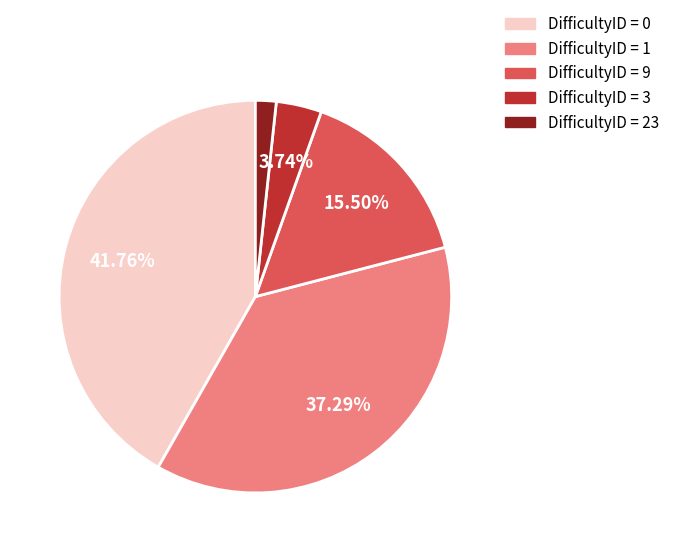

Does any single category account for the majority?

No